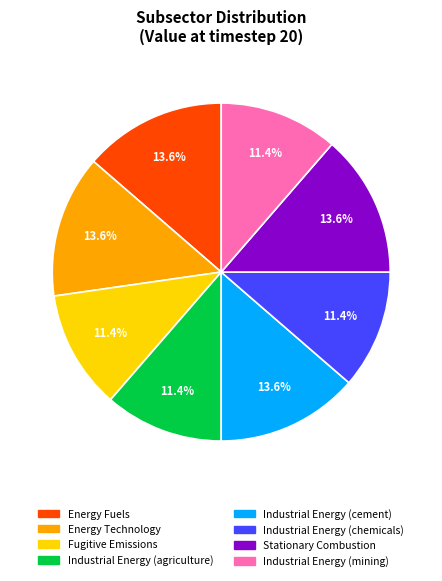

The Energy Fuels slice represents 14% of the pie. True or false?

True